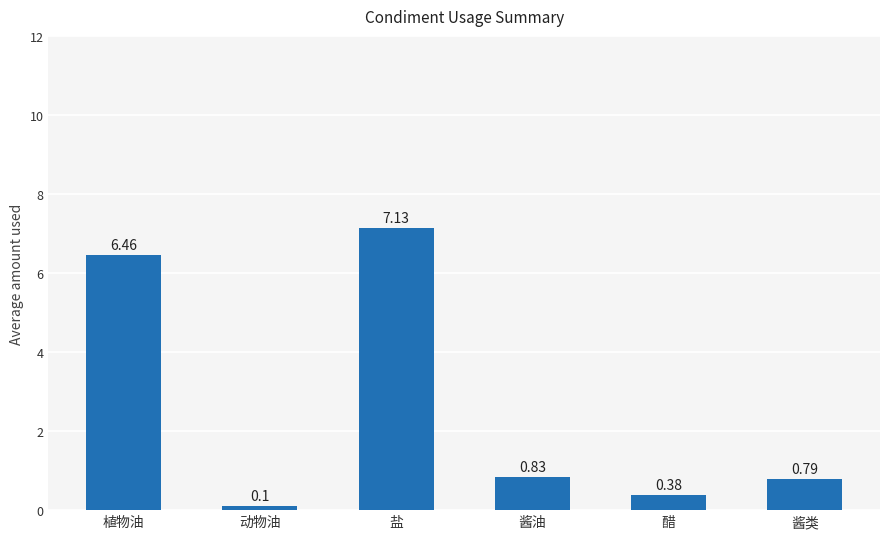

At which category does the chart reach its peak across all series?

盐